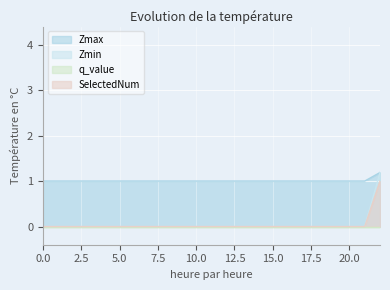

List the labels in order of SelectedNum value, smallest first.

0, 1, 2, 3, 4, 5, 6, 7, 8, 9, 10, 11, 12, 13, 14, 15, 16, 17, 18, 19, 20, 21, 22